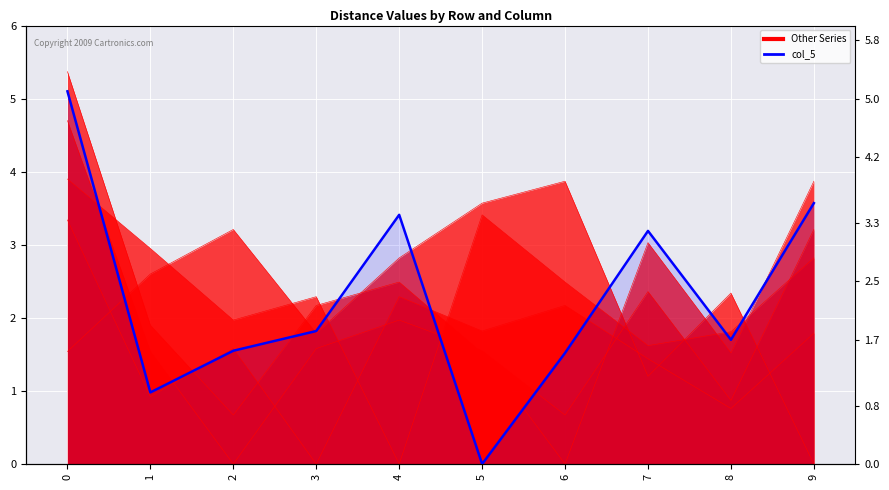

Which label corresponds to the smallest value in the chart?

5